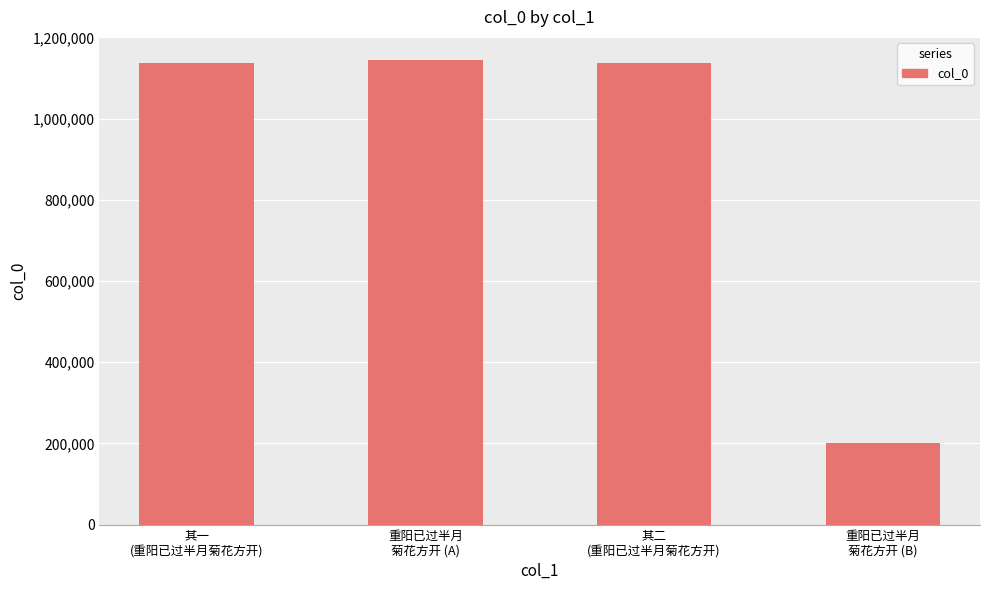

How many distinct data groups are displayed?

1